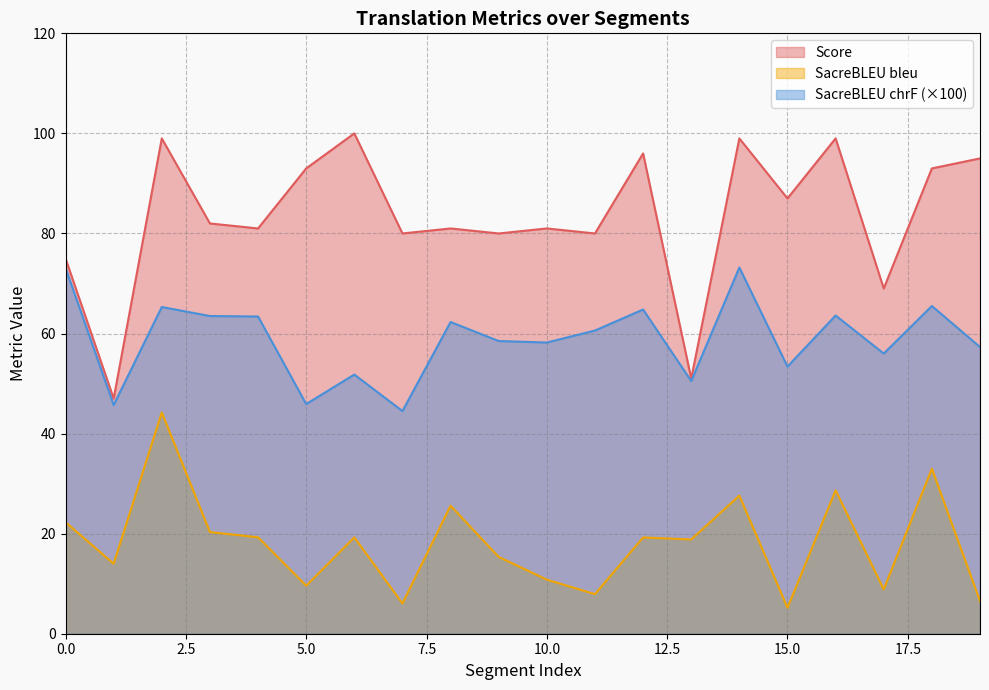

What is the total value across all series at 3?

165.8